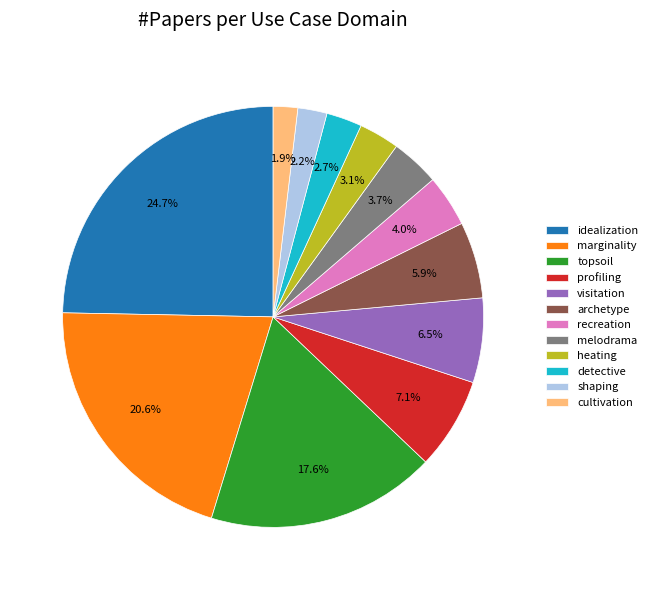

True or false: cultivation accounts for 14% of the total.

False